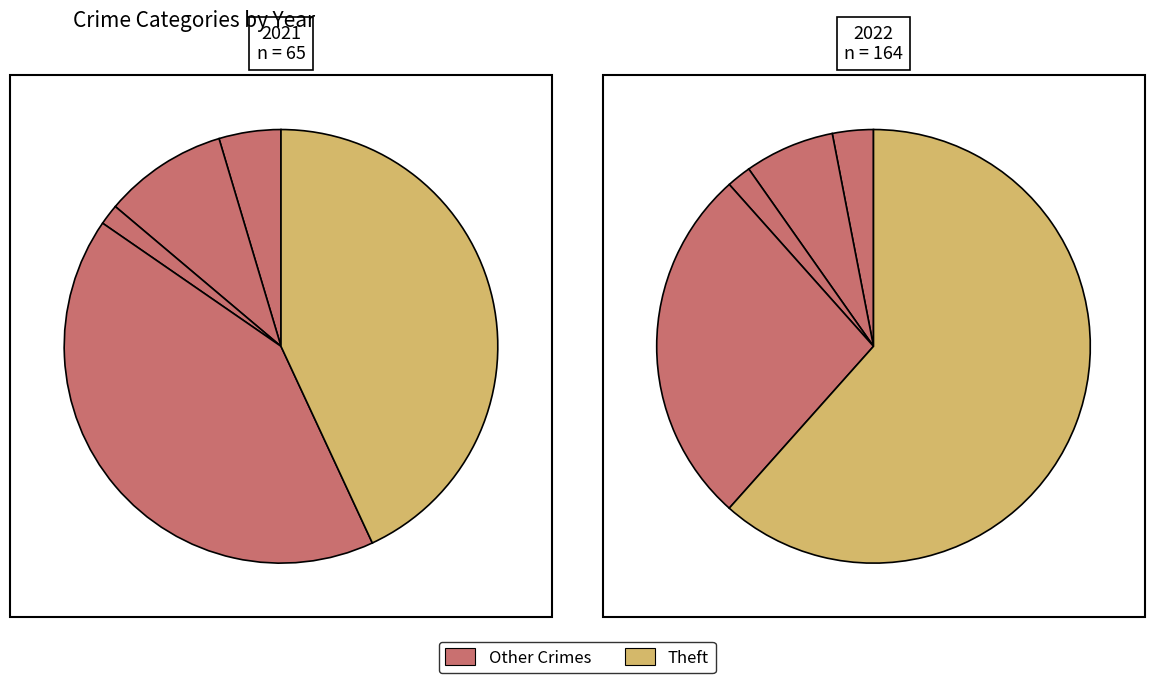

Count the number of slices in the pie.

5